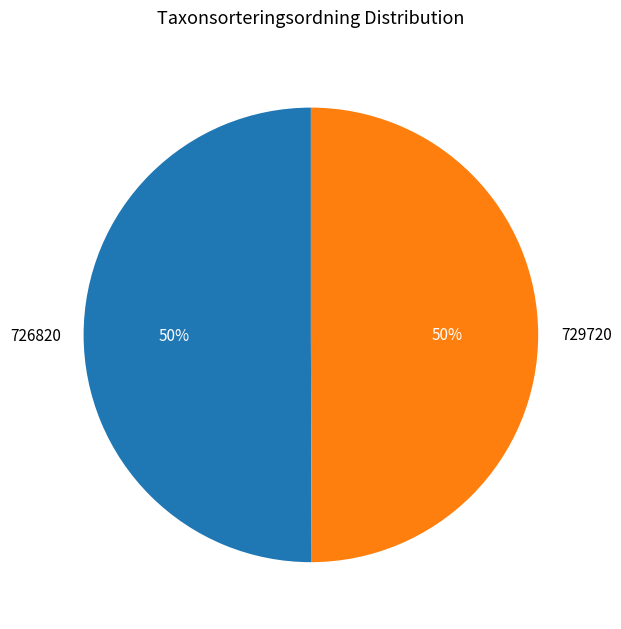

Is the sum of 729720 and 726820 greater than half?

Yes